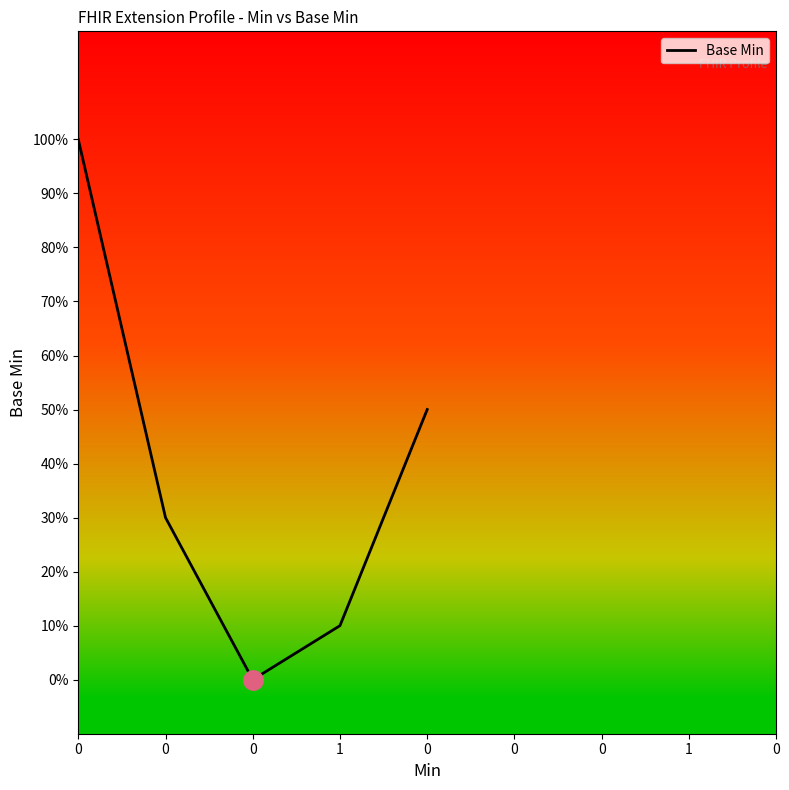

Is this an area chart (filled region under the line)?

No